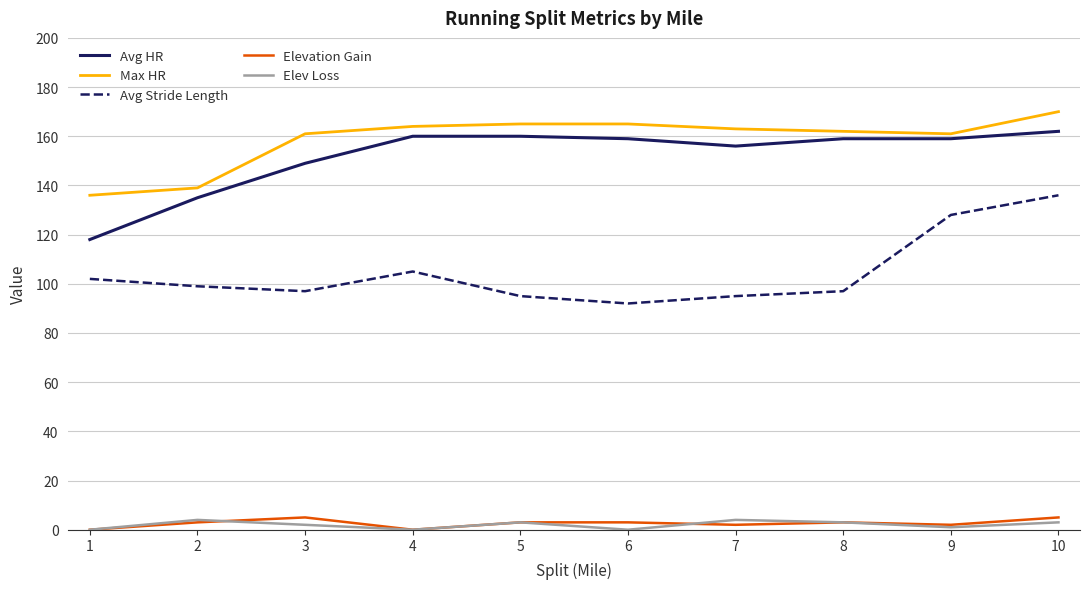

True or false: Avg HR and Elev Loss intersect in this chart.

False